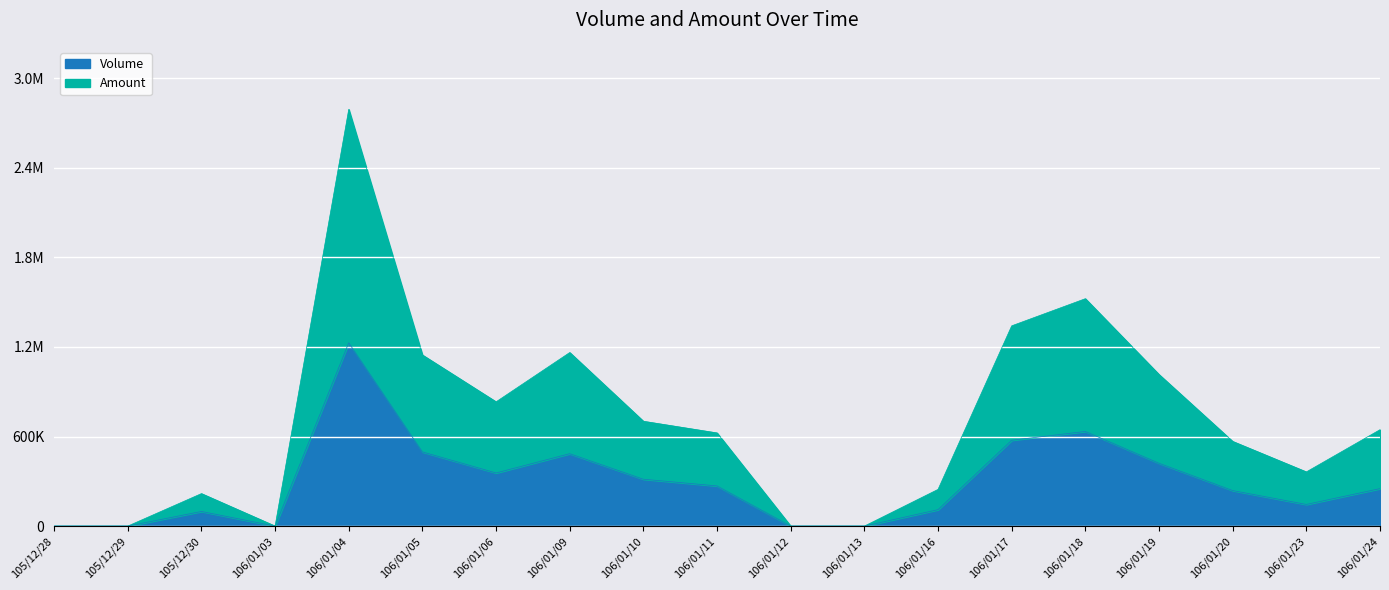

What is the label of the 2nd point from the left?

105/12/29